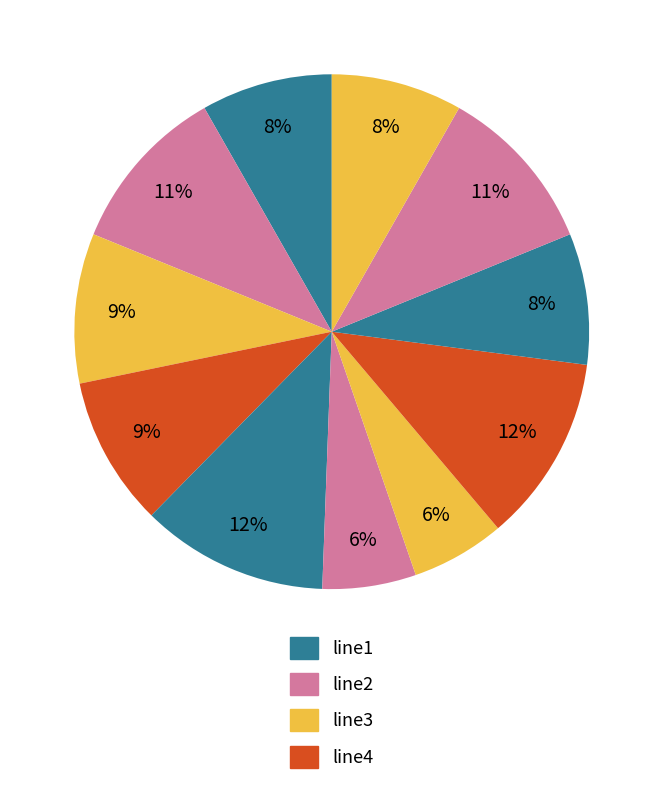

How many slices are in this pie chart?

11